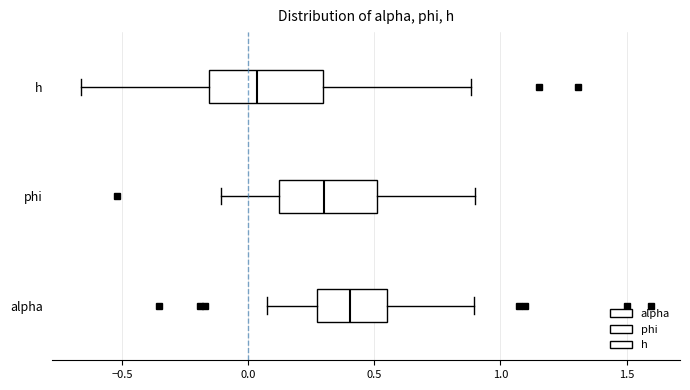

Which box's median line is the furthest to the right?

alpha